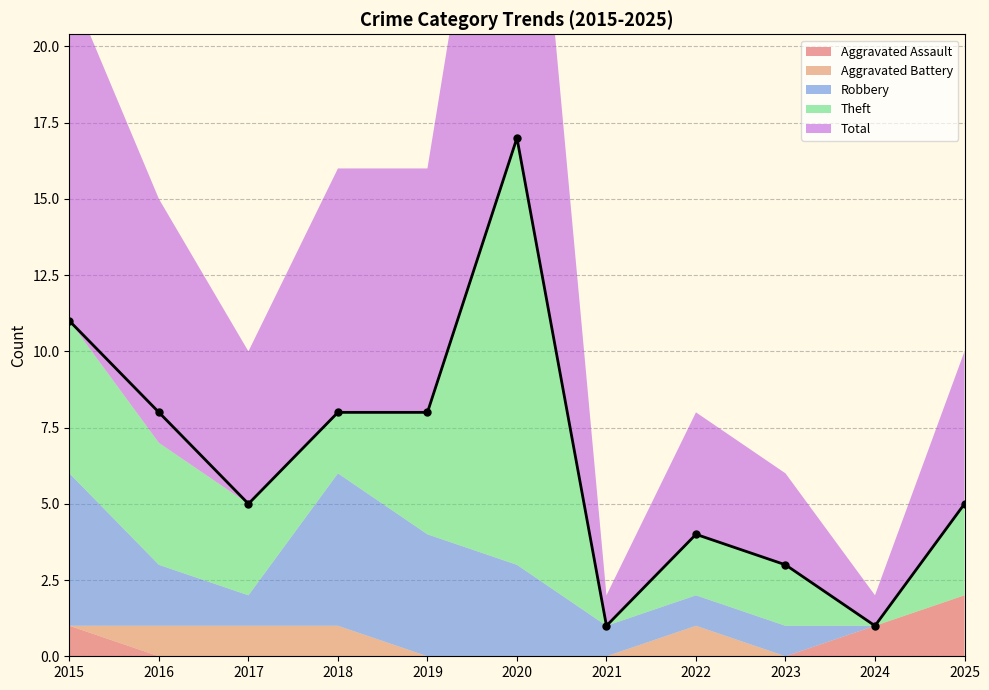

True or false: Aggravated Assault has more than 1 interior local peaks.

False